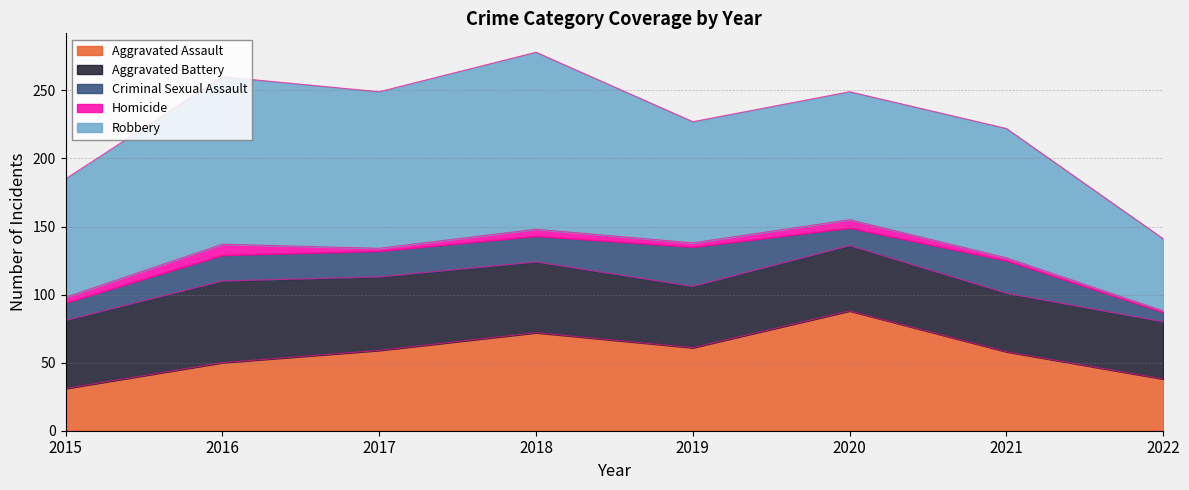

True or false: Homicide has a value of 2 at 2021.

True